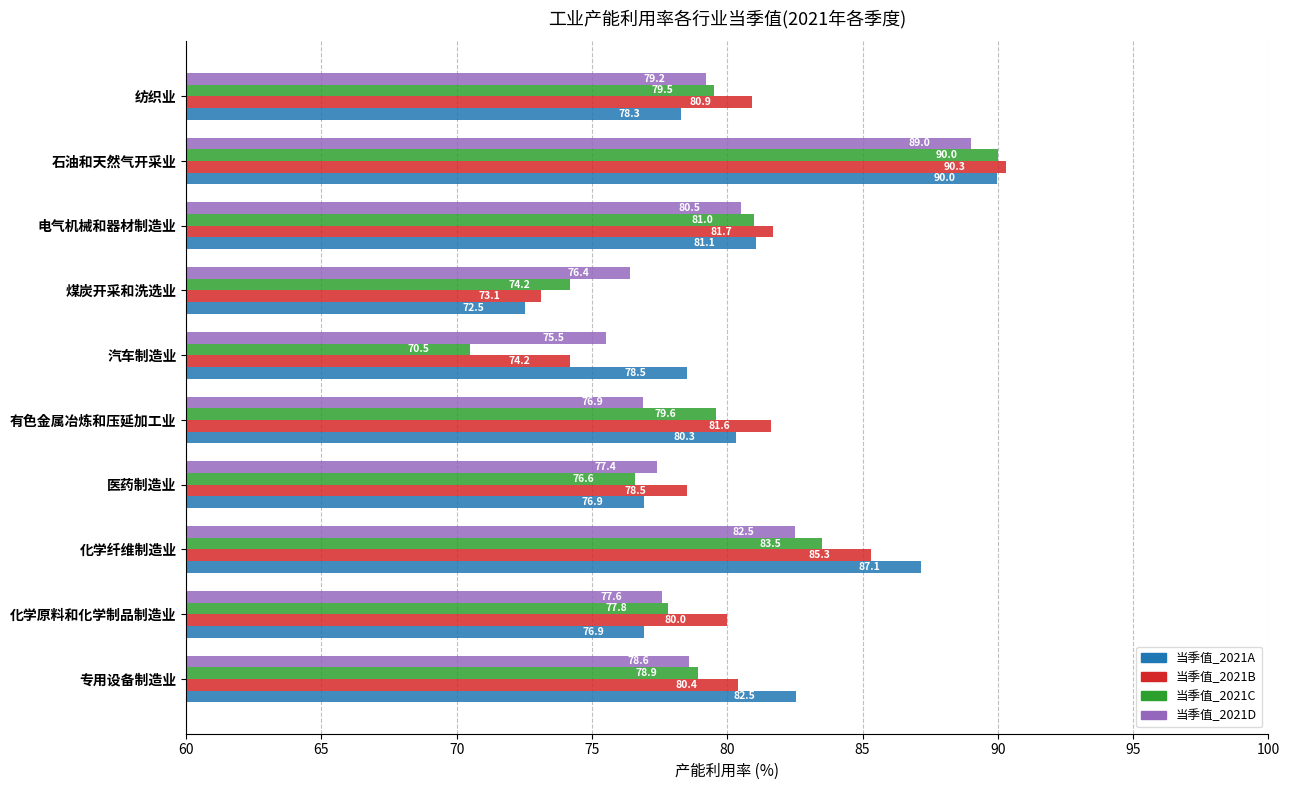

What is the difference between the highest and lowest values at 煤炭开采和洗选业?

3.9